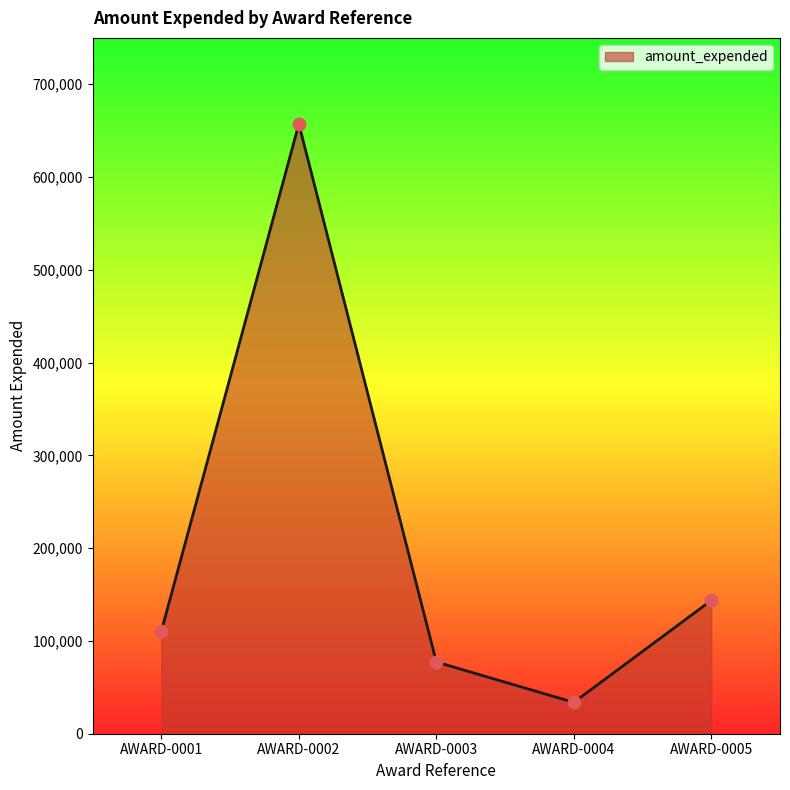

Which has a higher value, AWARD-0002 or AWARD-0001?

AWARD-0002